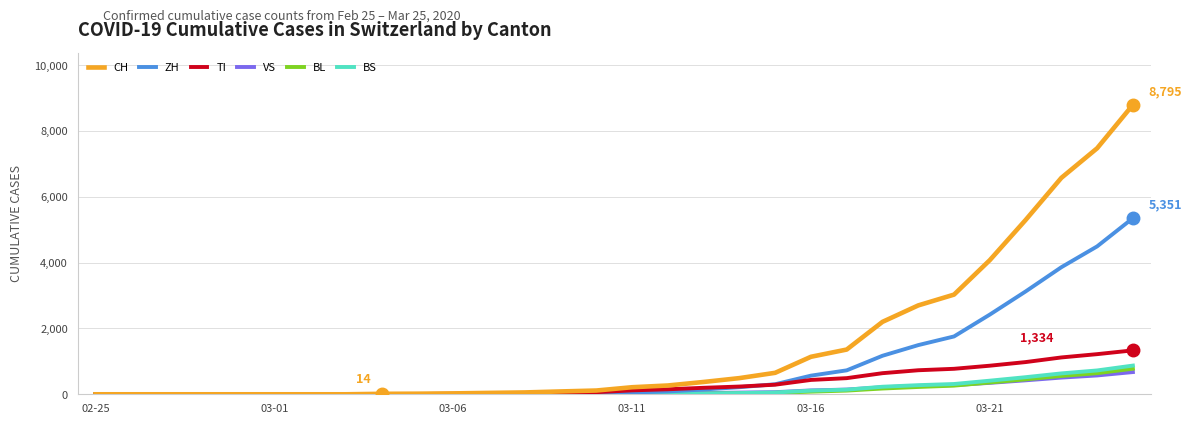

What is the difference between the maximum and minimum values in the TI series?

1334